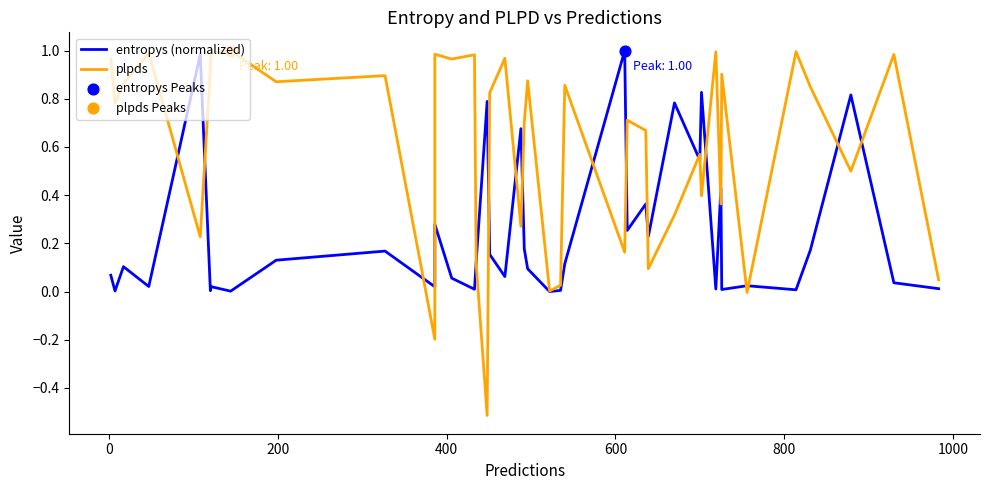

Which series reaches the maximum Y coordinate?

entropys (normalized)